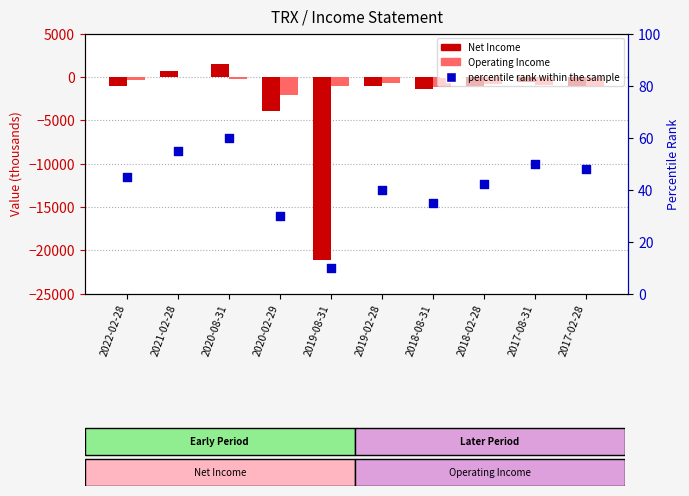

What is the total value across all series at 2019-08-31?

-22190